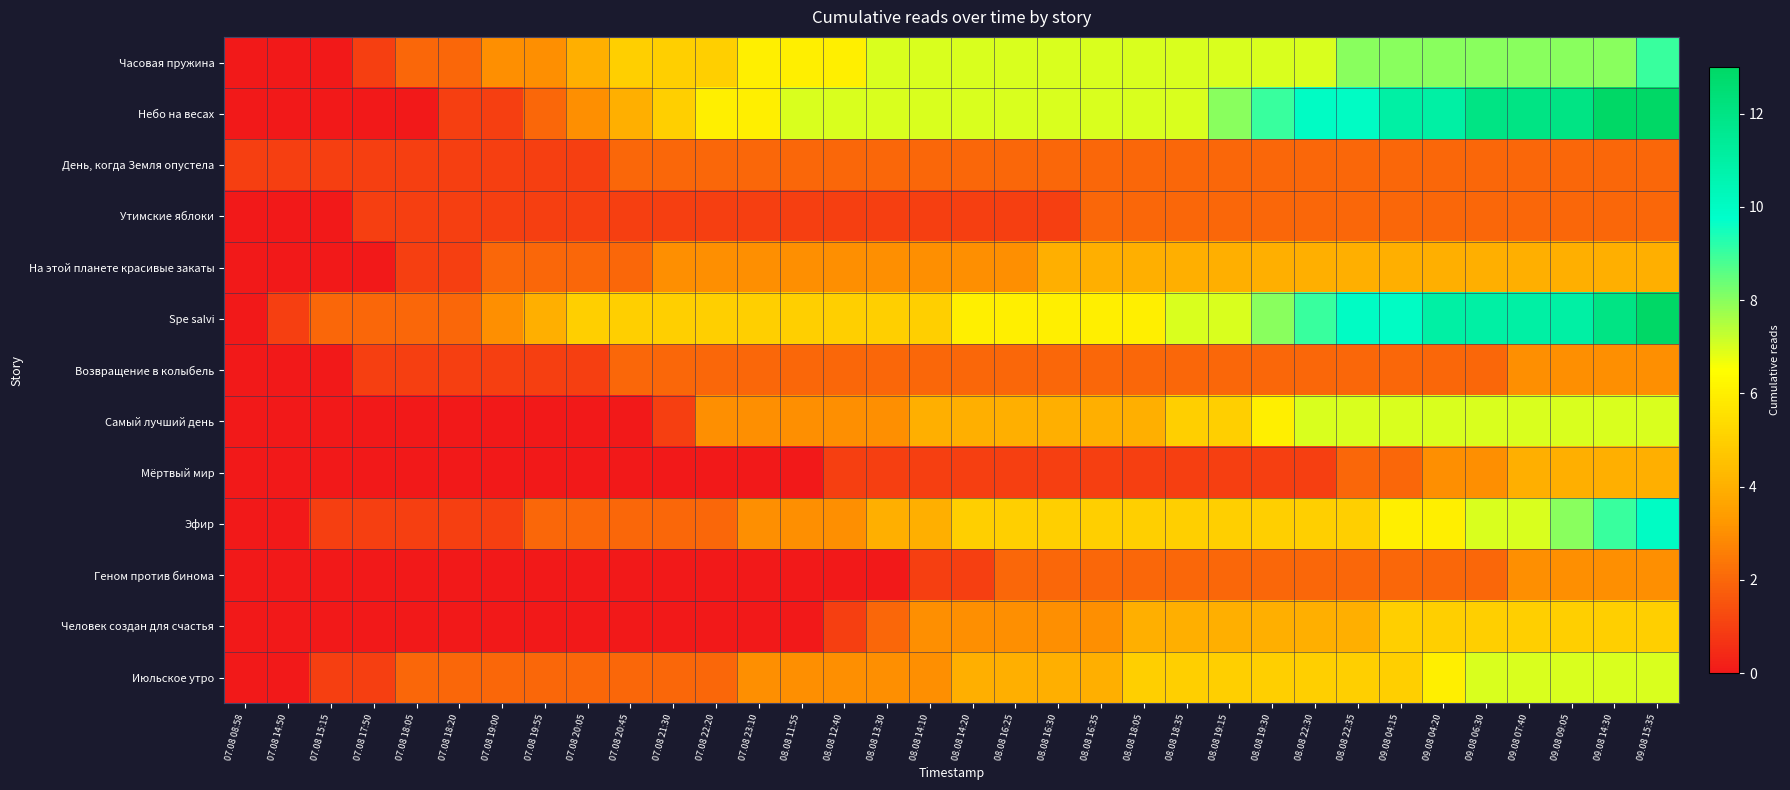

At which category is the sum across all series the highest?

09.08 15:35